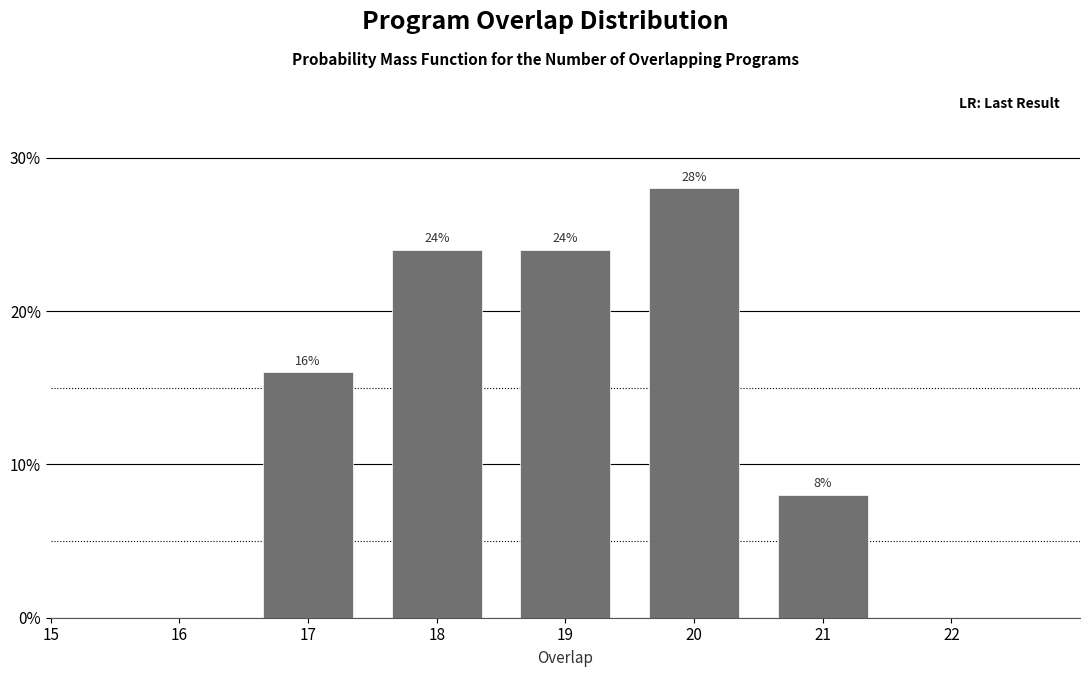

Reading left to right, transcribe all the data shown in this chart.

17=16.0	18=24.0	19=24.0	20=28.0	21=8.0